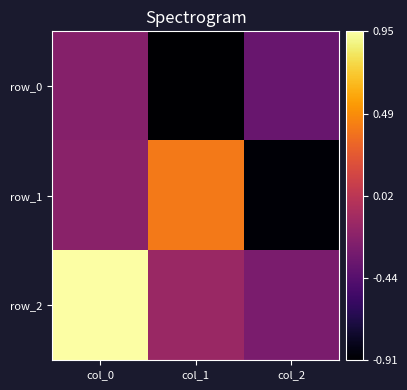

List the labels in order of row_1 value, largest first.

col_1, col_0, col_2